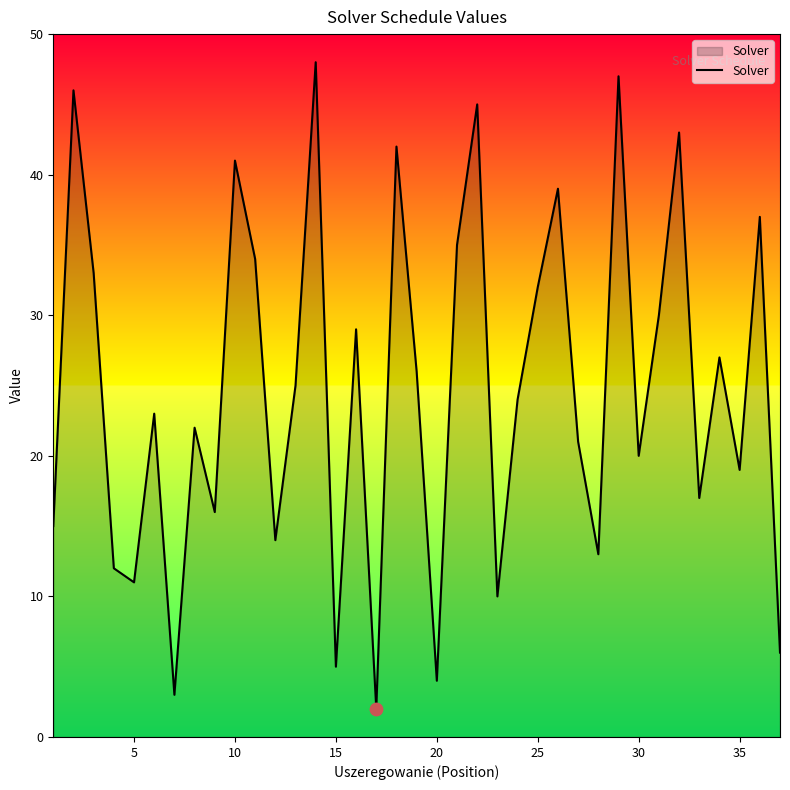

What is the maximum value shown in the chart?

48